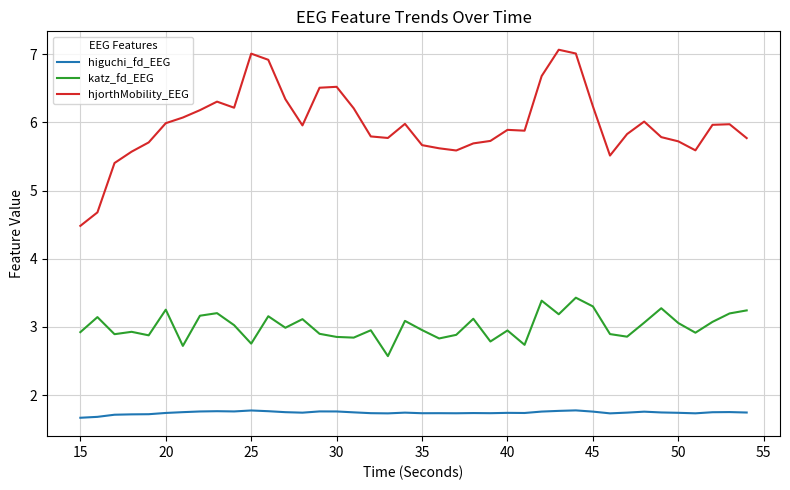

How many lines are shown in the chart?

3